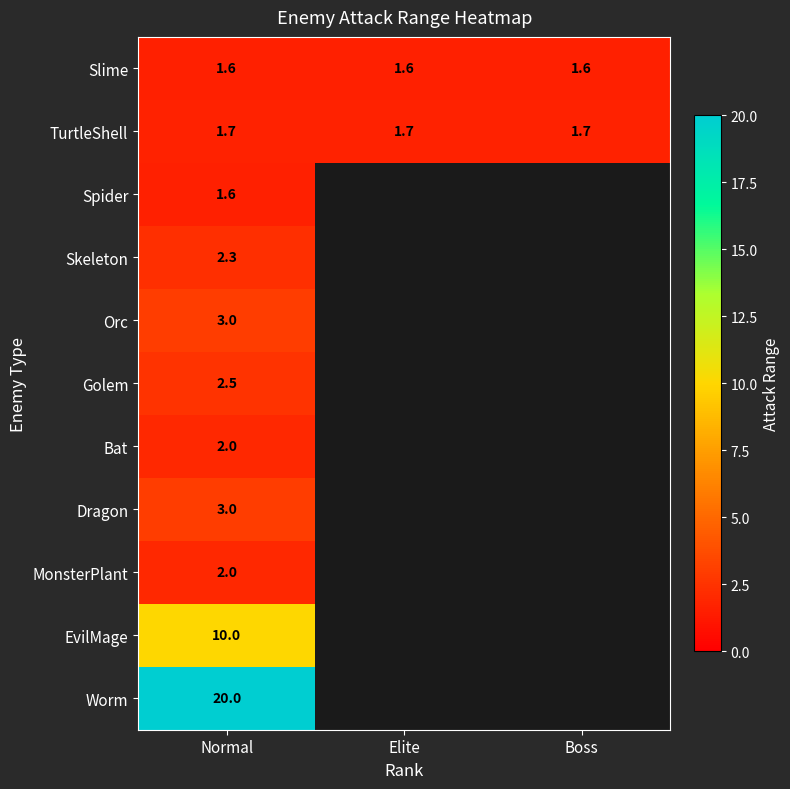

What is the maximum value shown in the chart?

20.0